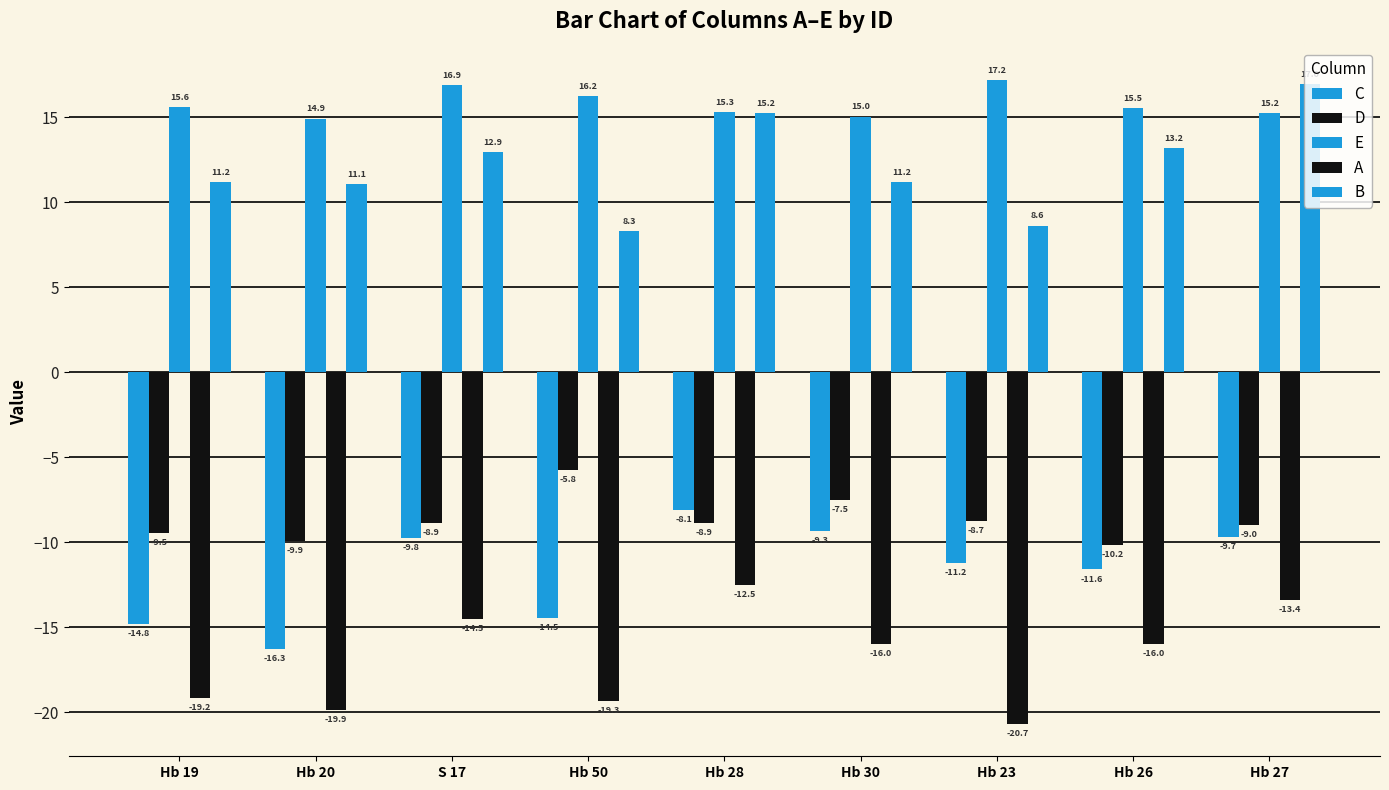

How many groups of bars are there?

9